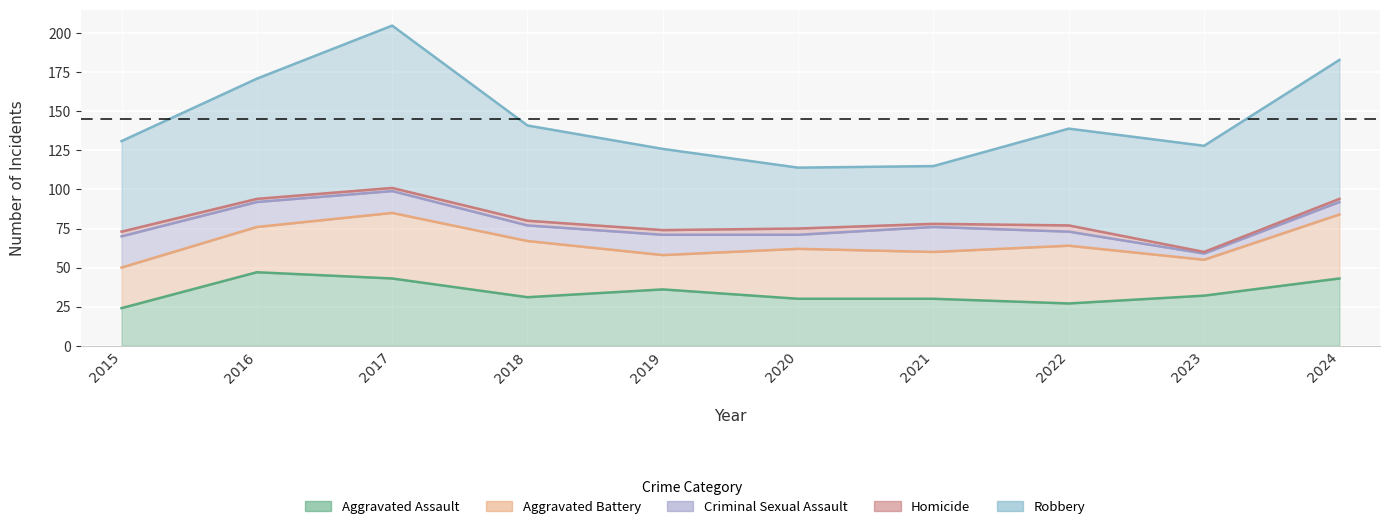

Is the value of Aggravated Assault at 2016 greater than the value of Robbery at 2016?

No